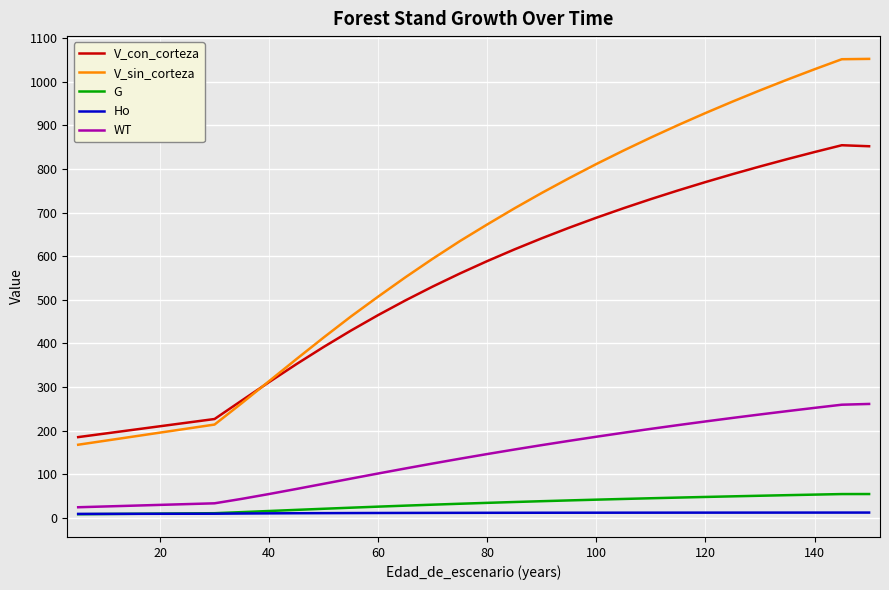

Which series has the largest range (max minus min)?

V_sin_corteza